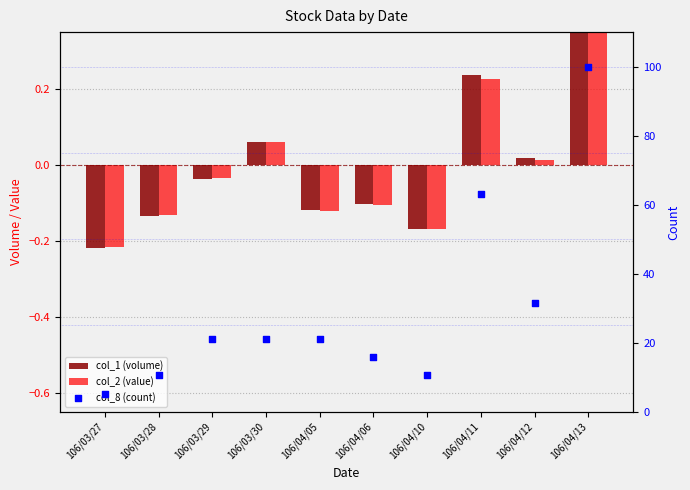

At how many categories does at least one series exceed 53?

2